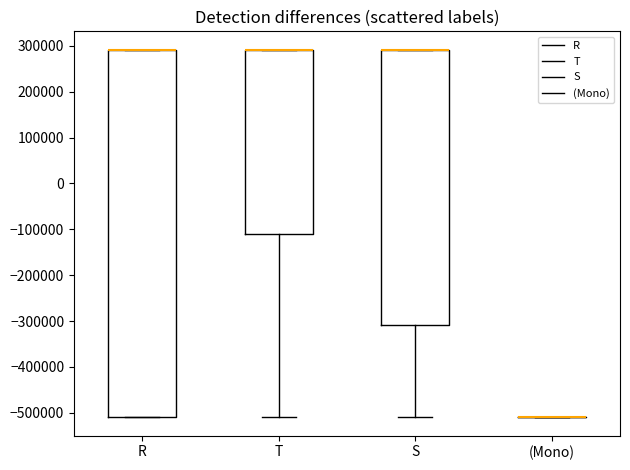

Which box is the tallest, from its lower edge to its upper edge?

R